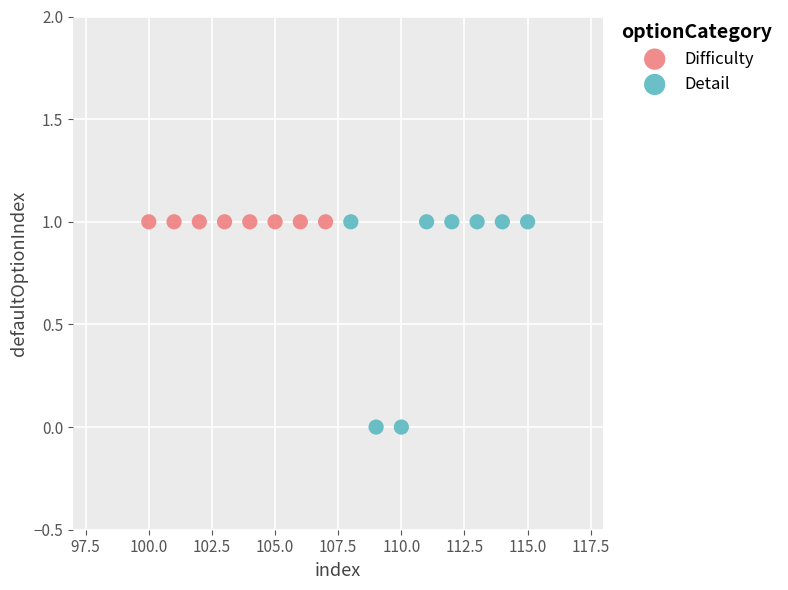

Which series contains the lowest Y value?

Detail